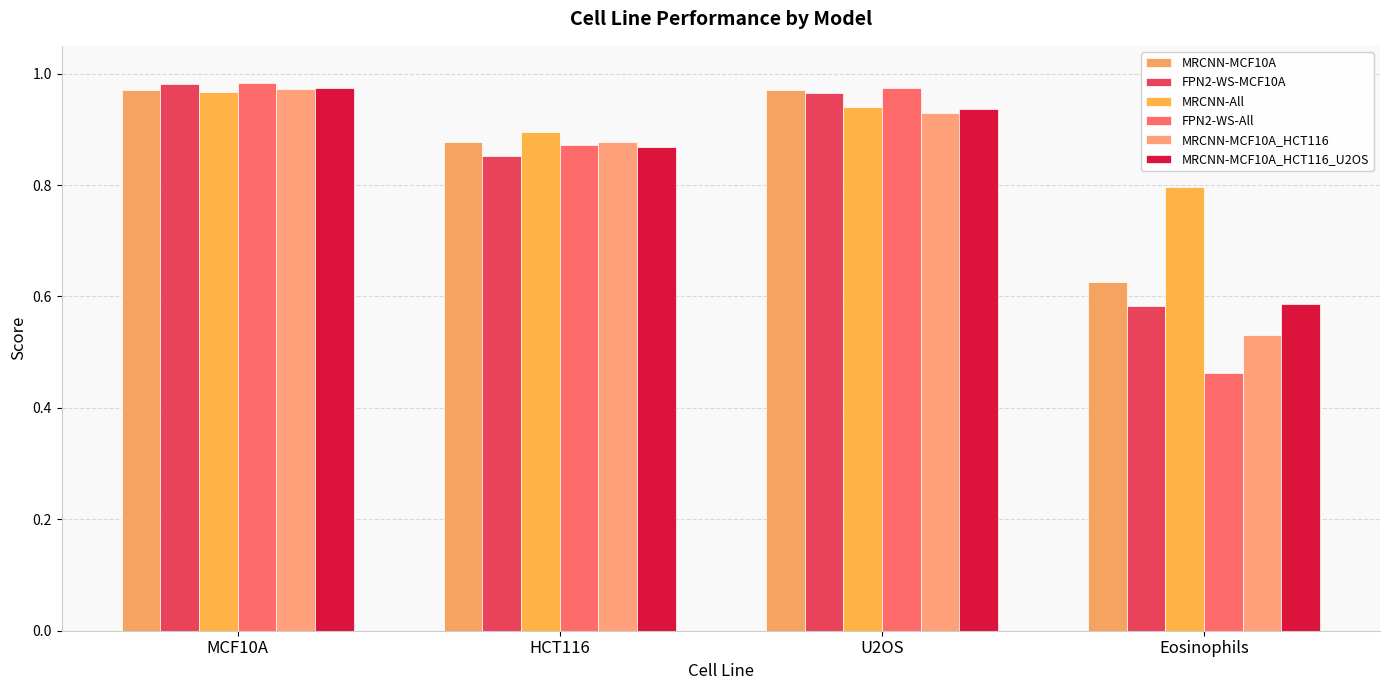

At which label is MRCNN-MCF10A_HCT116 closest to 0?

Eosinophils